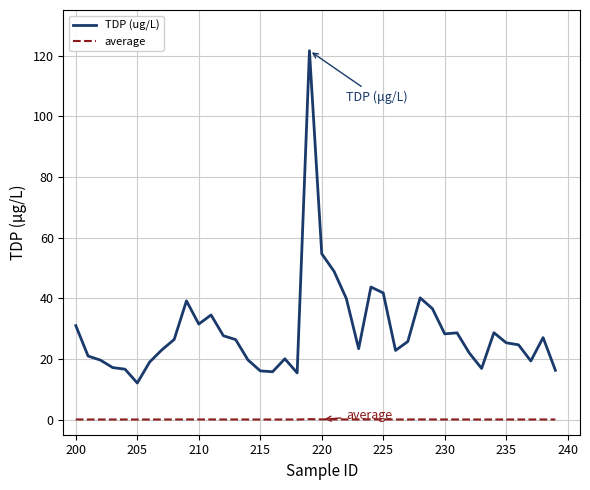

How many lines are shown in the chart?

2